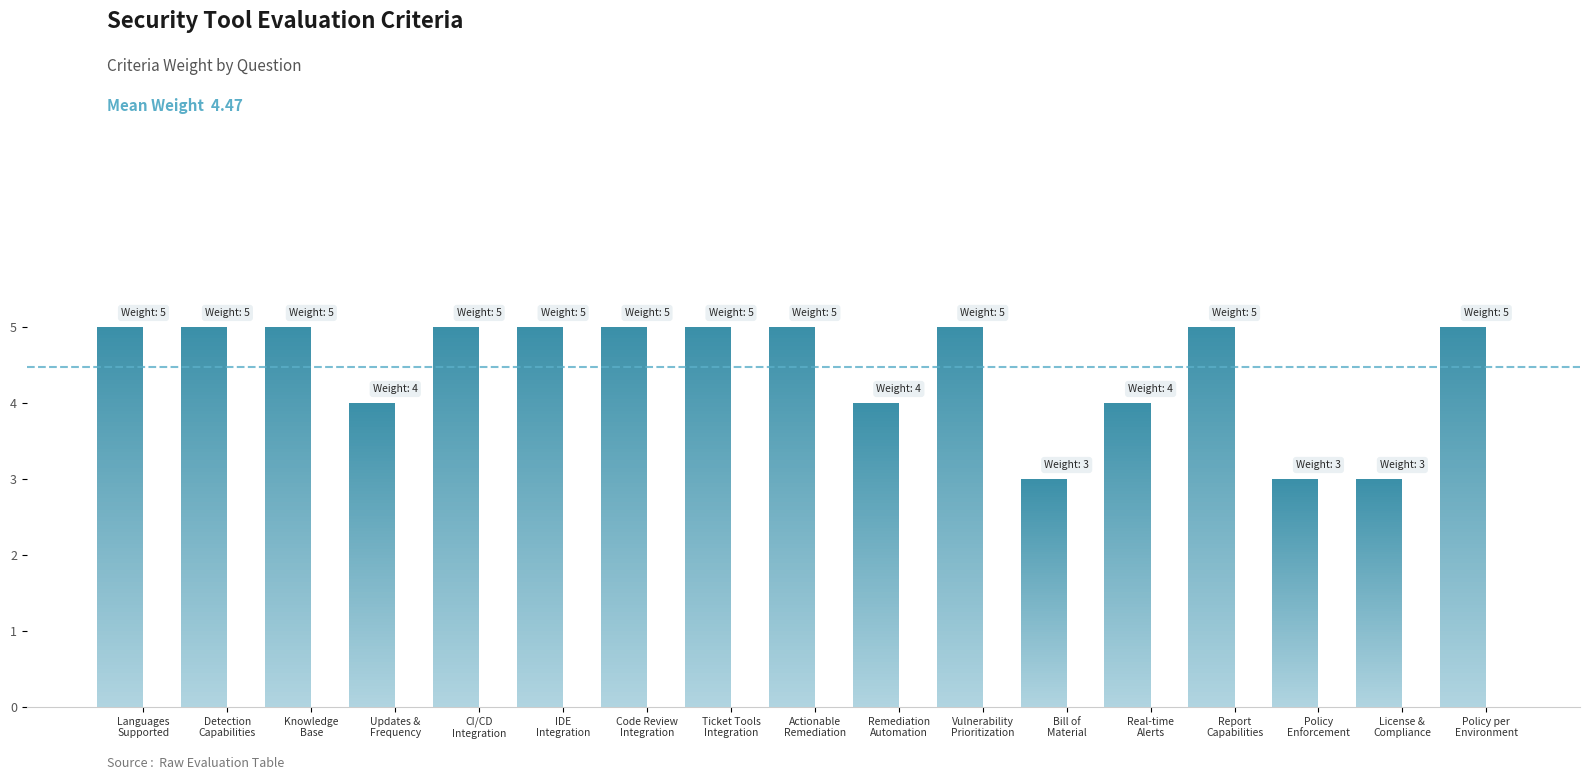

What is the difference between the maximum and minimum values?

2